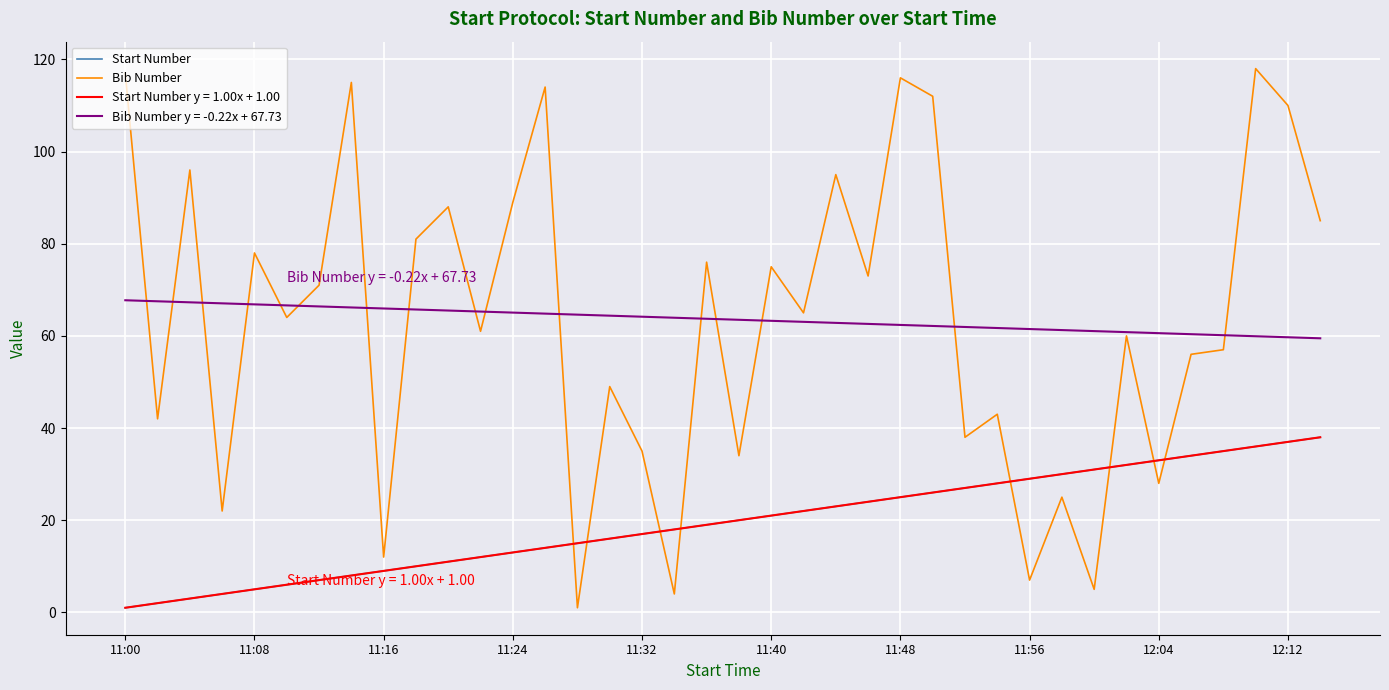

What is the minimum value shown in the chart?

1